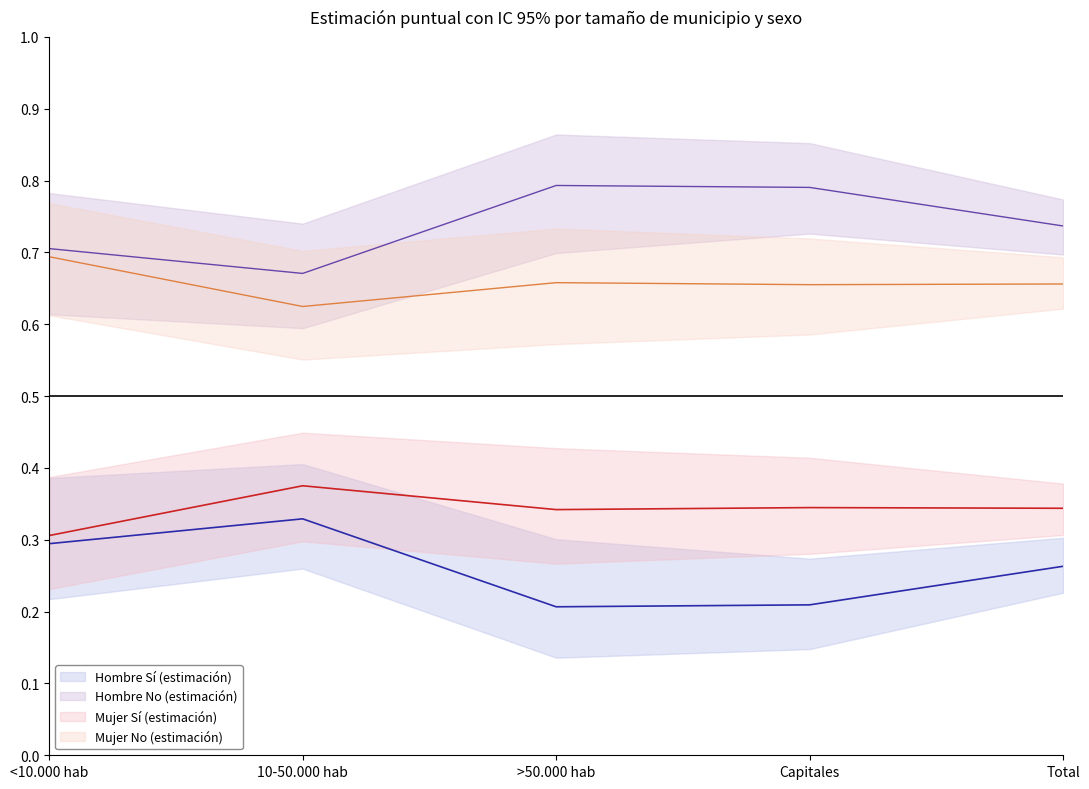

Reading left to right, list all the values displayed in this chart.

Hombre Sí (estimación) (media): <10.000 hab=0.3	10-50.000 hab=0.3	>50.000 hab=0.2	Capitales=0.2	Total=0.3
Hombre No (estimación) (media): <10.000 hab=0.7	10-50.000 hab=0.7	>50.000 hab=0.8	Capitales=0.8	Total=0.7
Mujer Sí (estimación) (media): <10.000 hab=0.3	10-50.000 hab=0.4	>50.000 hab=0.3	Capitales=0.3	Total=0.3
Mujer No (estimación) (media): <10.000 hab=0.7	10-50.000 hab=0.6	>50.000 hab=0.7	Capitales=0.7	Total=0.7